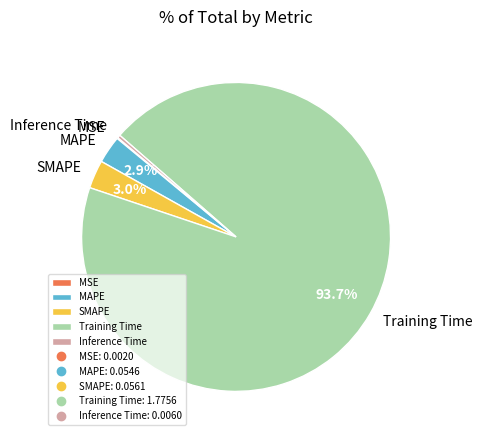

What is the largest slice in the pie chart?

Training Time